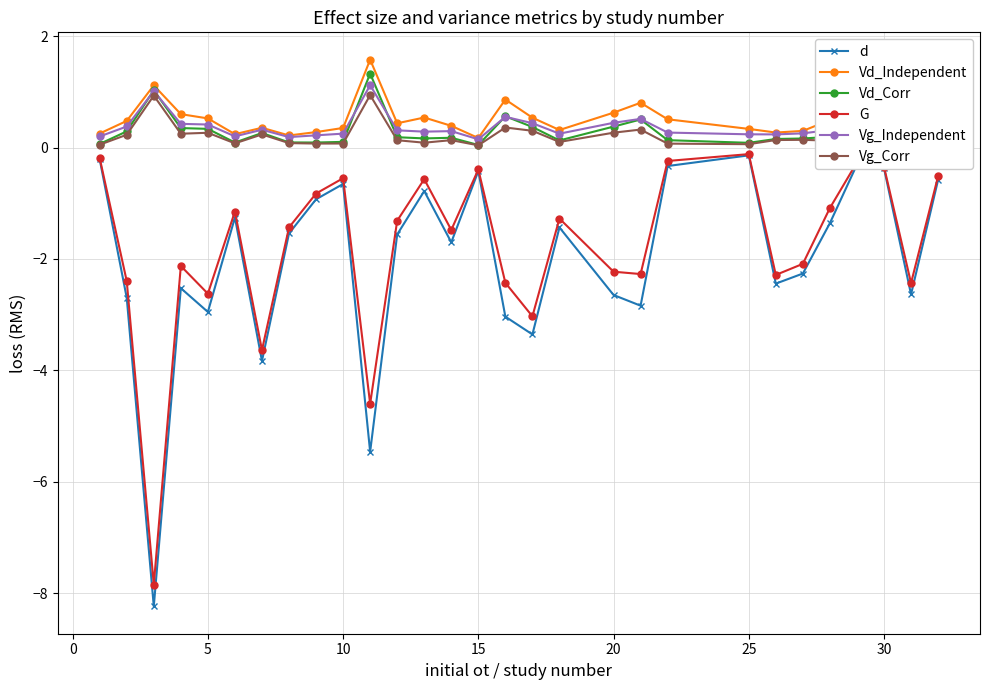

What is the maximum value shown in the chart?

1.6